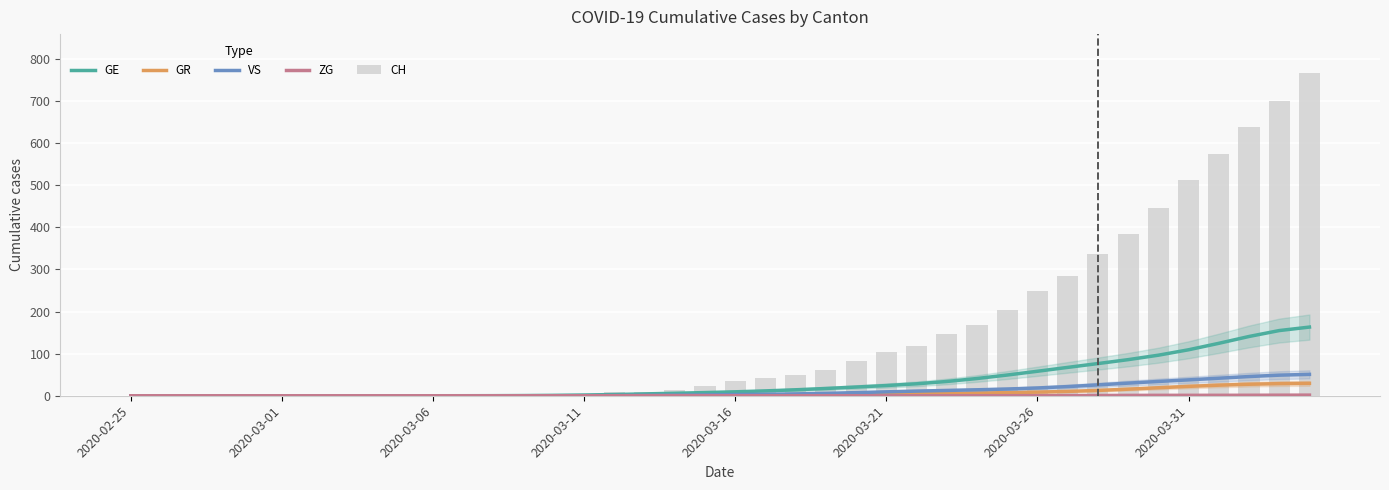

How many data points in CH are less than 34?

20